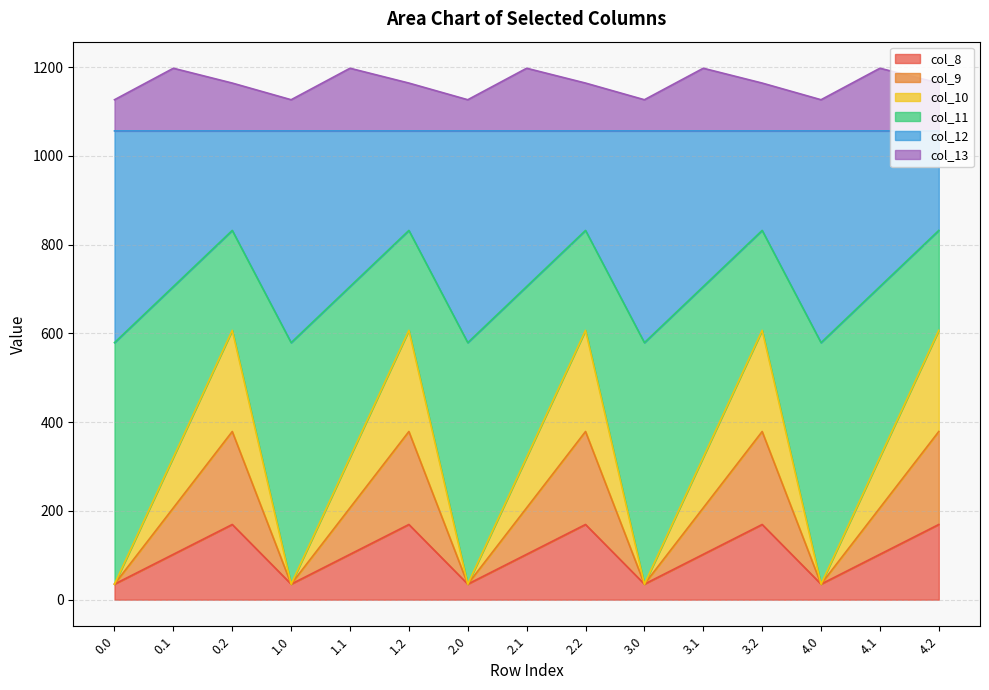

Is it true that col_10 equals 171.4 at 4.1?

False